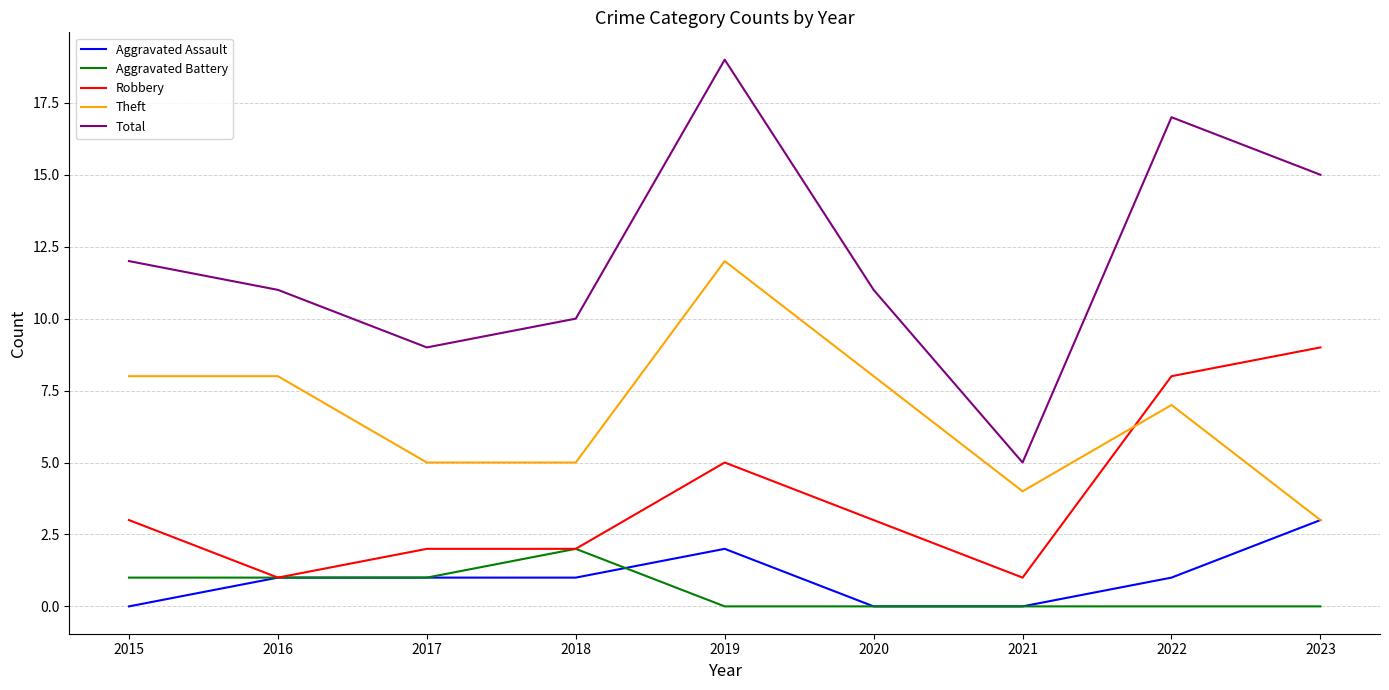

Where is Robbery nearest to the value 5?

2019